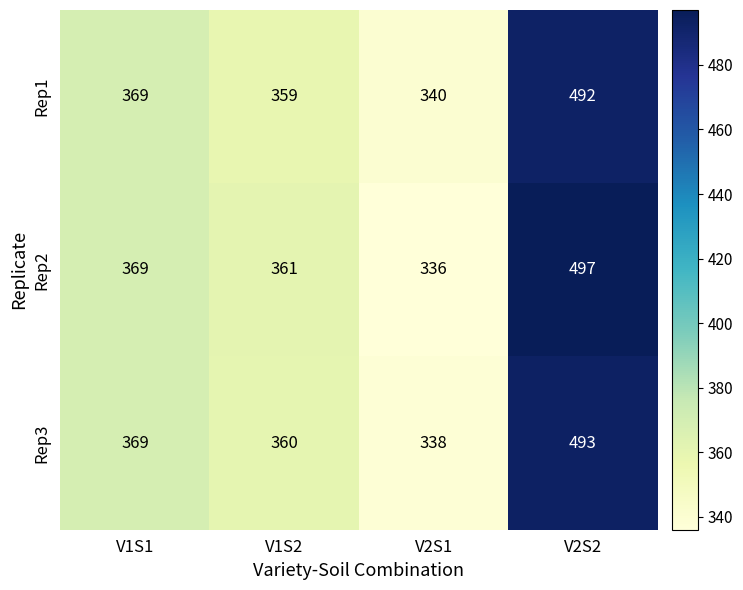

Reading left to right, extract all data points from this chart.

Rep1: V1S1=369	V1S2=359	V2S1=340	V2S2=492
Rep2: V1S1=369	V1S2=361	V2S1=336	V2S2=497
Rep3: V1S1=369	V1S2=360	V2S1=338	V2S2=493